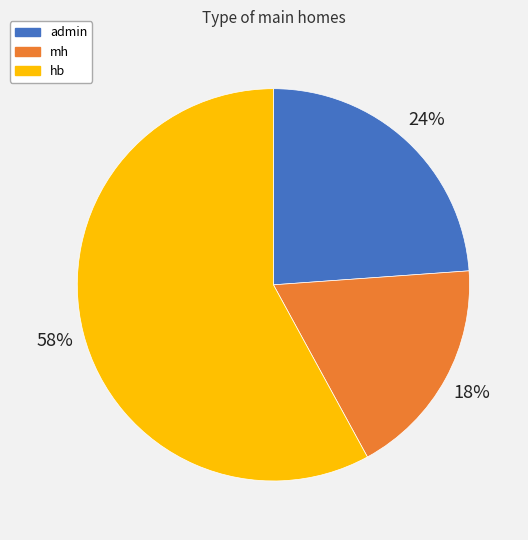

To the nearest percent, what portion does mh represent?

18%